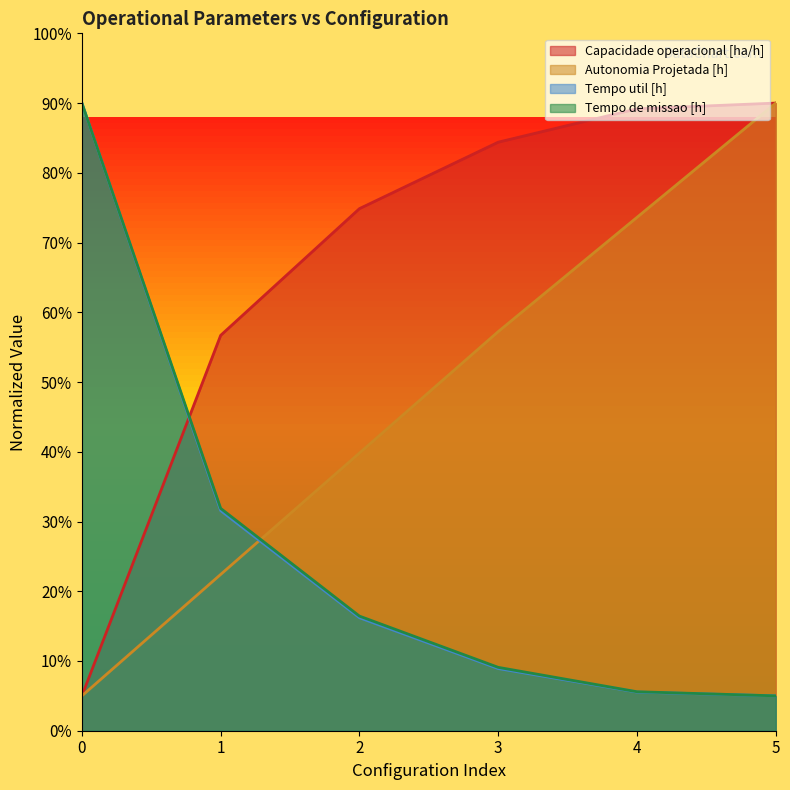

True or false: Autonomia Projetada [h] has a value of 36.4 at 1.

False